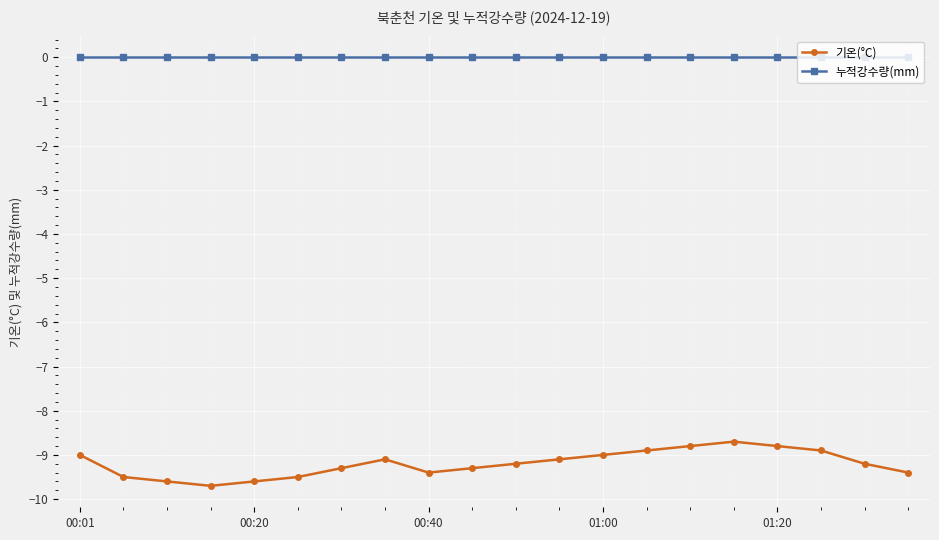

Which series has the largest total across all categories?

누적강수량(mm)